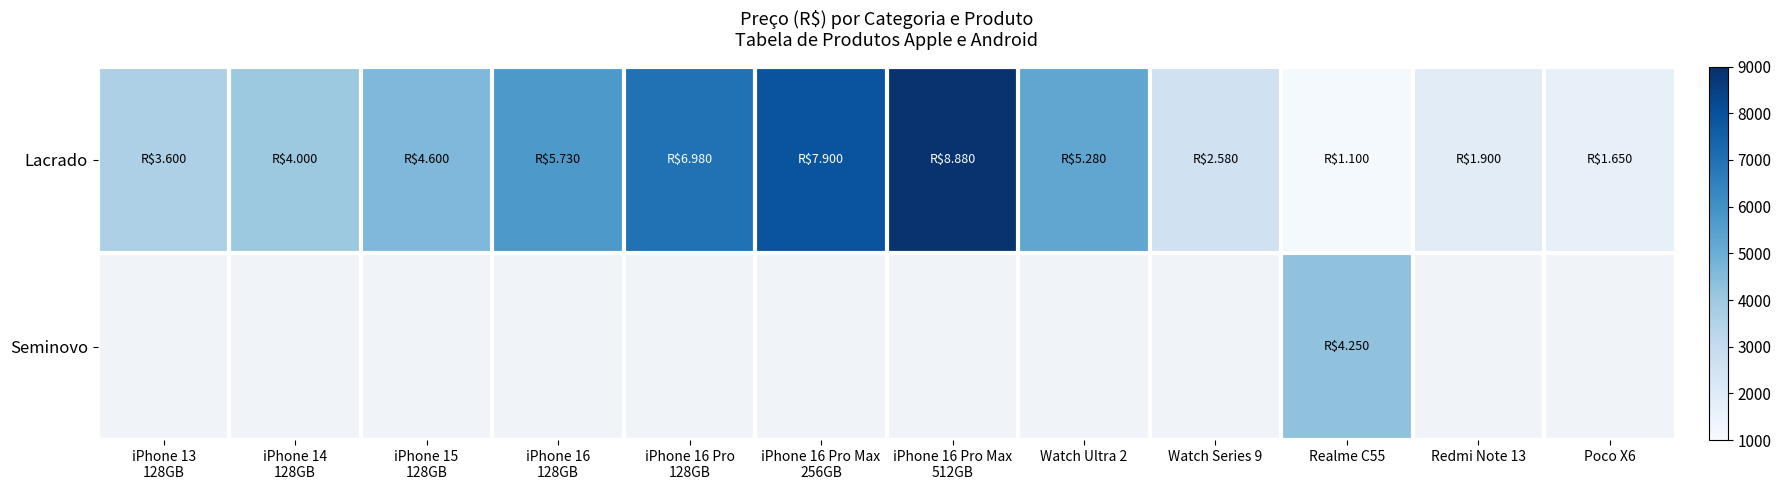

Which series has the largest range (max minus min)?

Lacrado